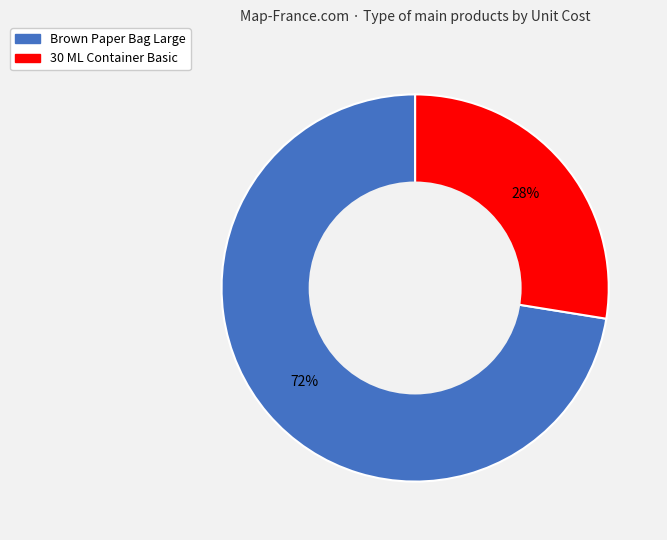

Is there any slice that represents more than half of the pie?

Yes